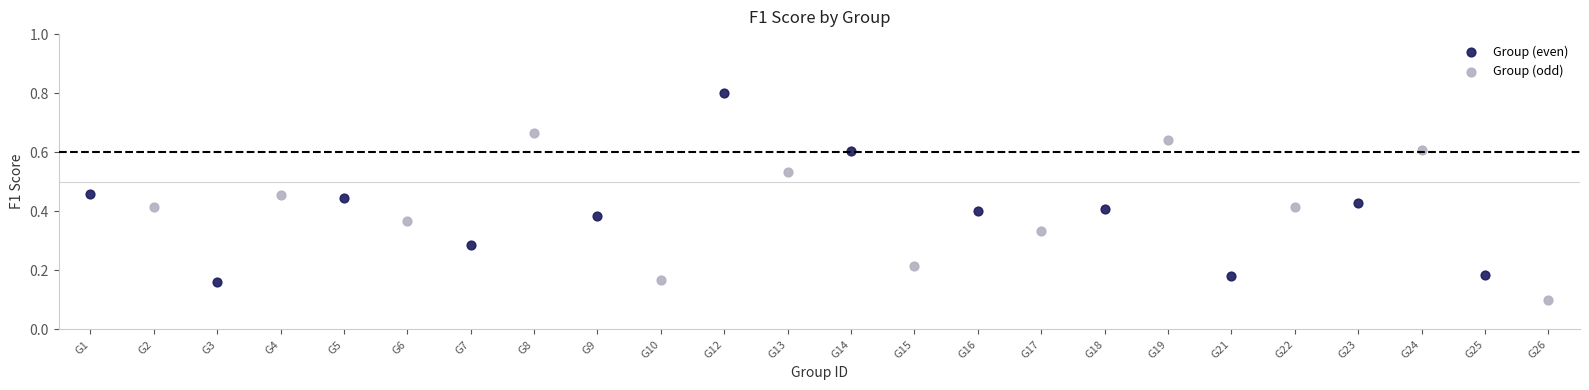

What are all the series names shown in the legend?

Group (even), Group (odd)